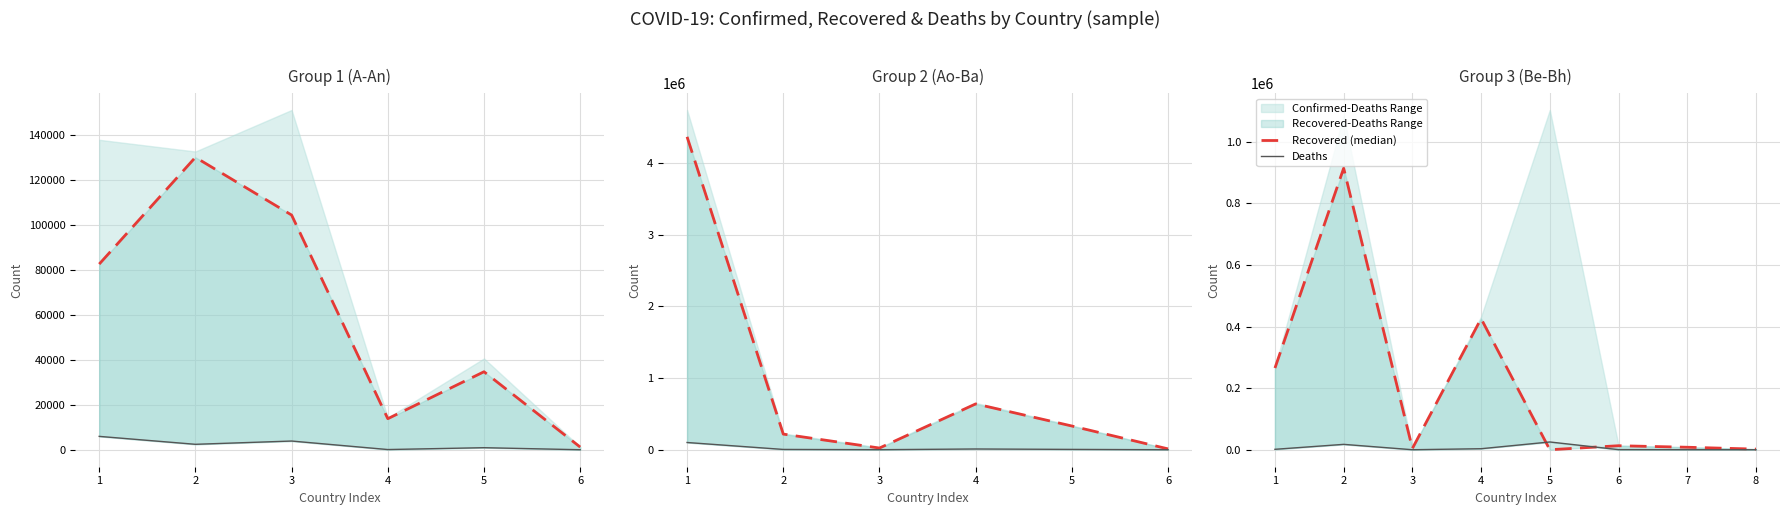

What is the difference between the maximum and minimum values in the Deaths series?

25207